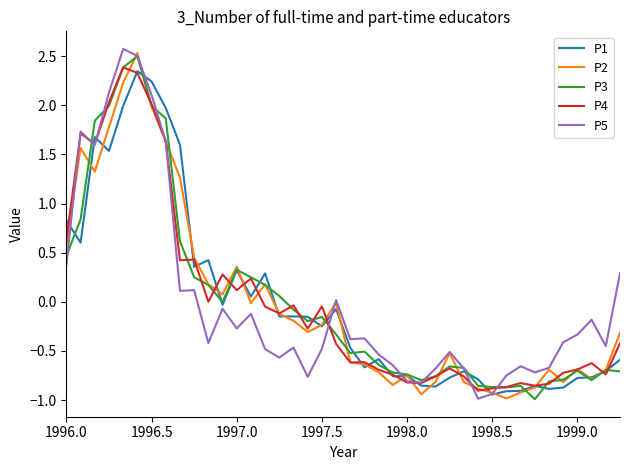

What is the highest value of the P4 series?

2.4